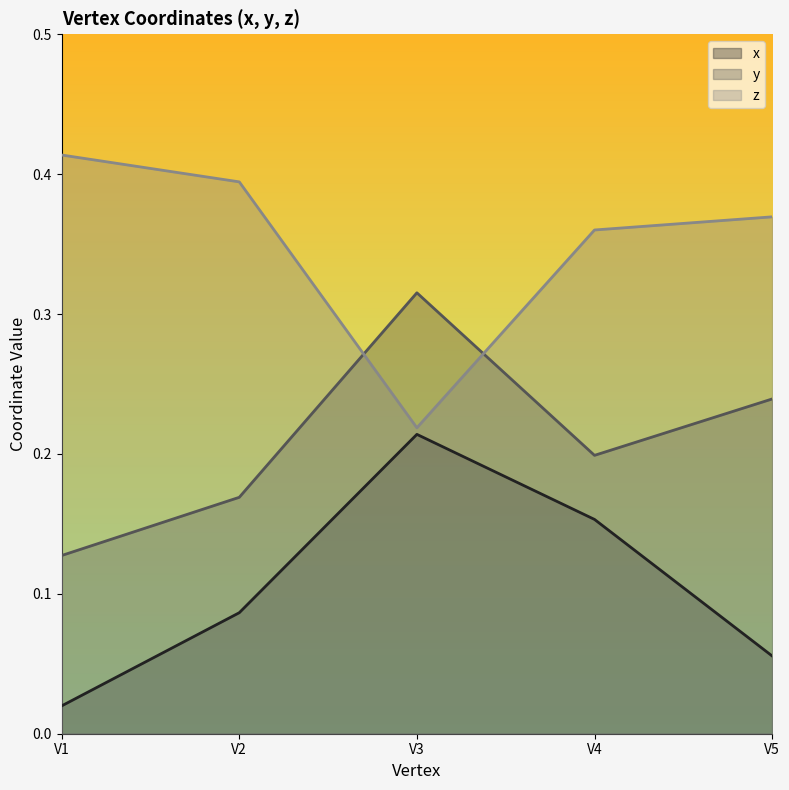

True or false: y and x intersect in this chart.

False